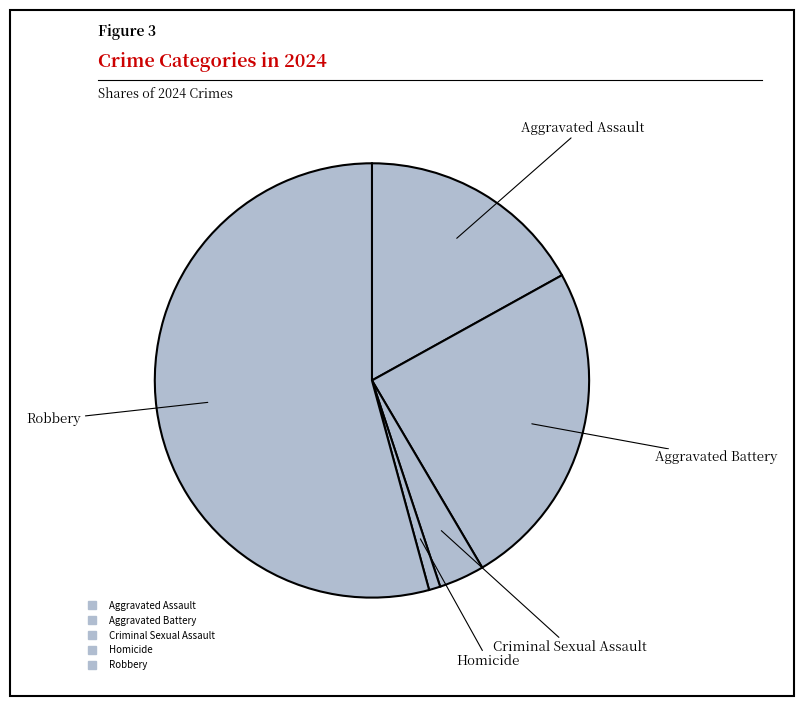

To the nearest percent, what percentage of the pie is Homicide?

1%